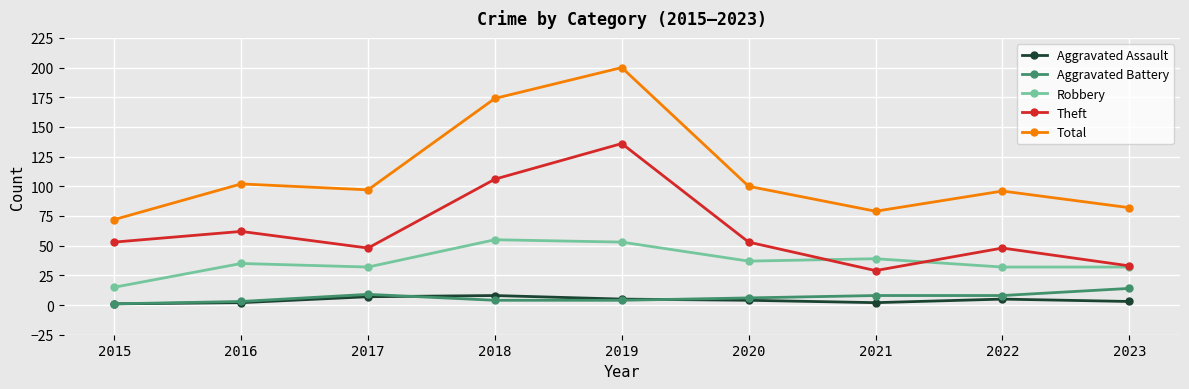

Where is the first local maximum for Theft?

2016